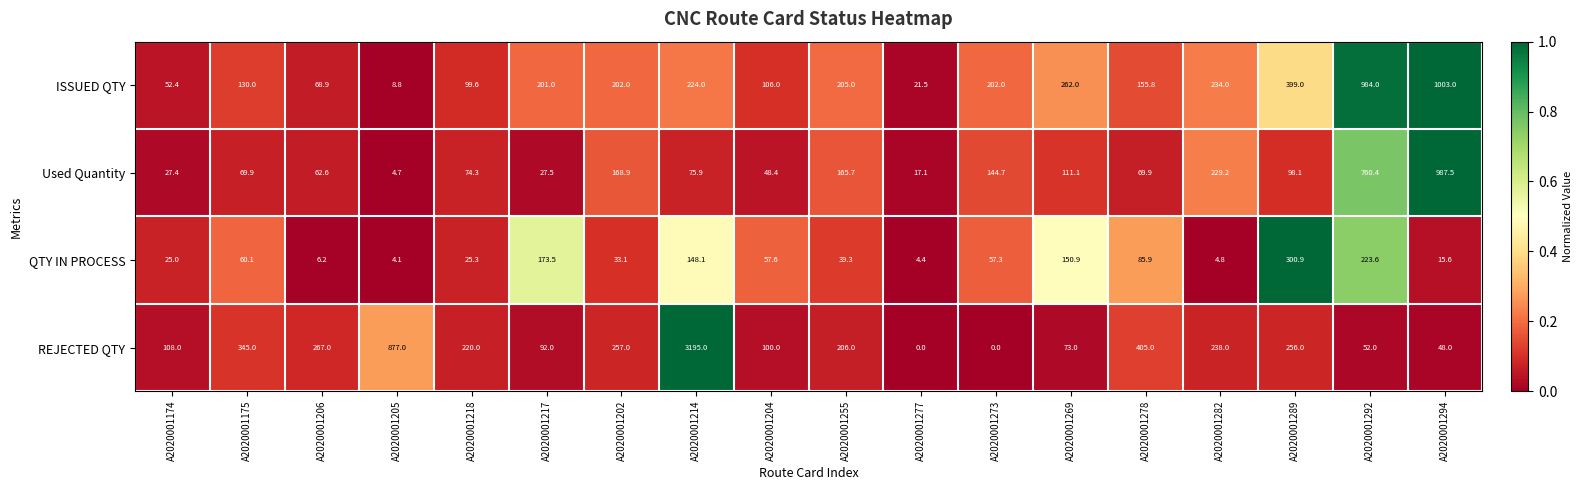

What is the difference between the highest and lowest values at A2020001204?

57.6